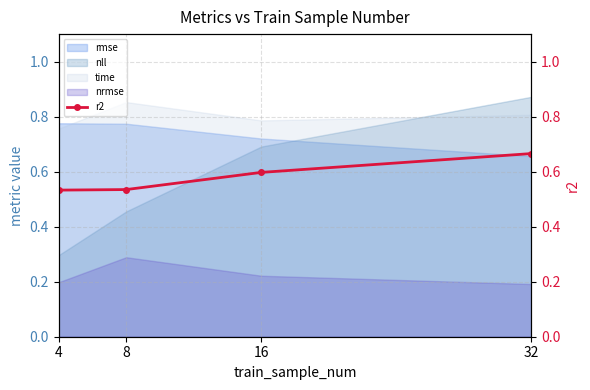

True or false: nll and nrmse intersect in this chart.

False